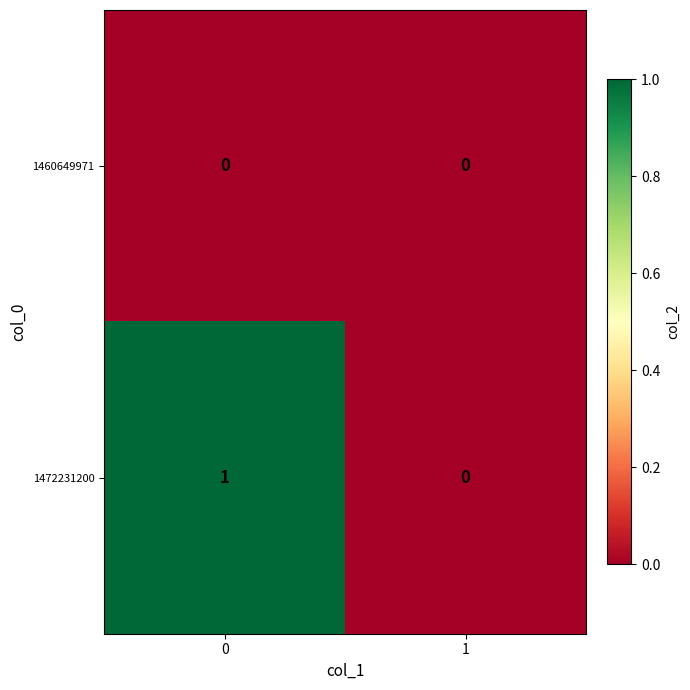

The value of 1472231200 at 1 is 0. True or false?

True